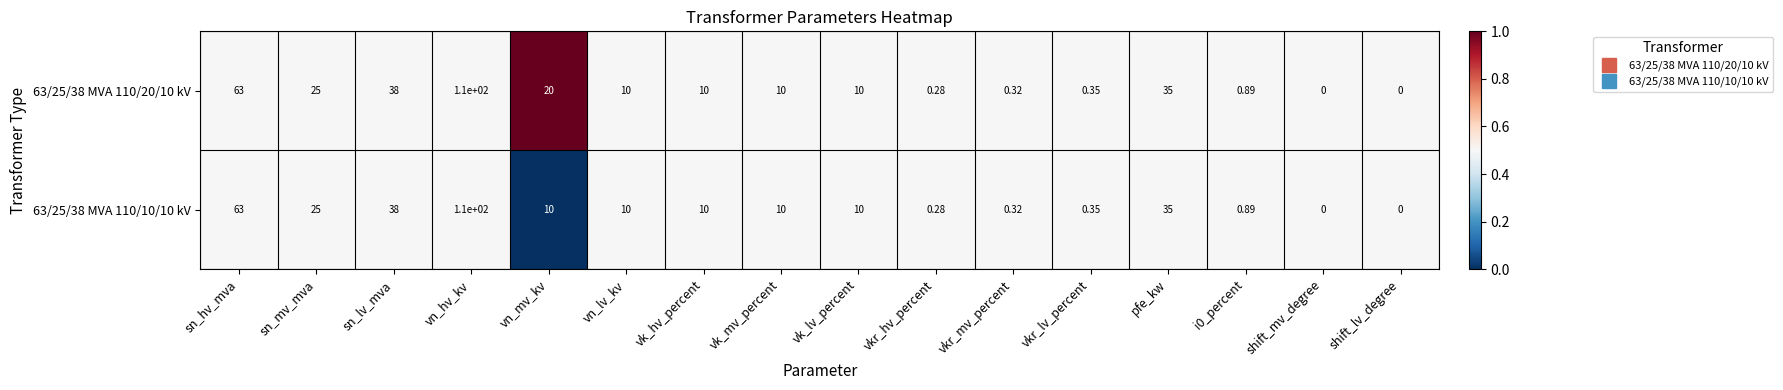

How many distinct data groups are displayed?

2